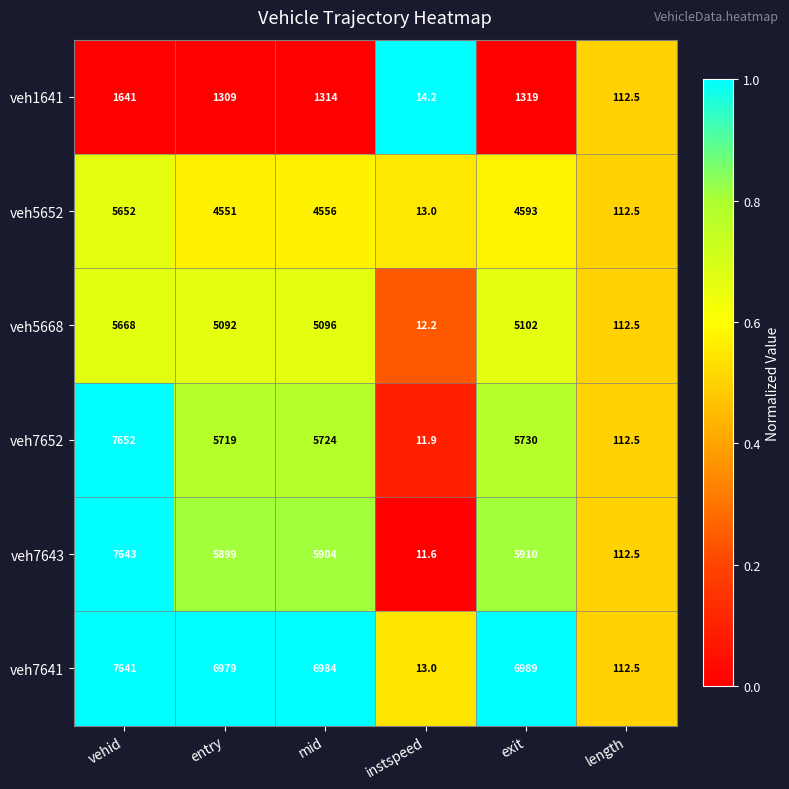

Which series has the largest range (max minus min)?

veh7652